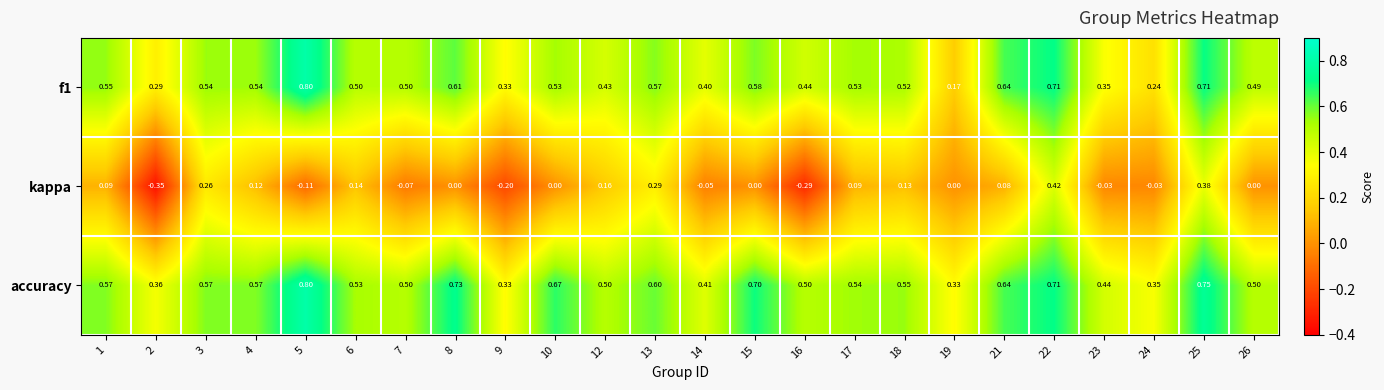

Which series has the largest range (max minus min)?

kappa